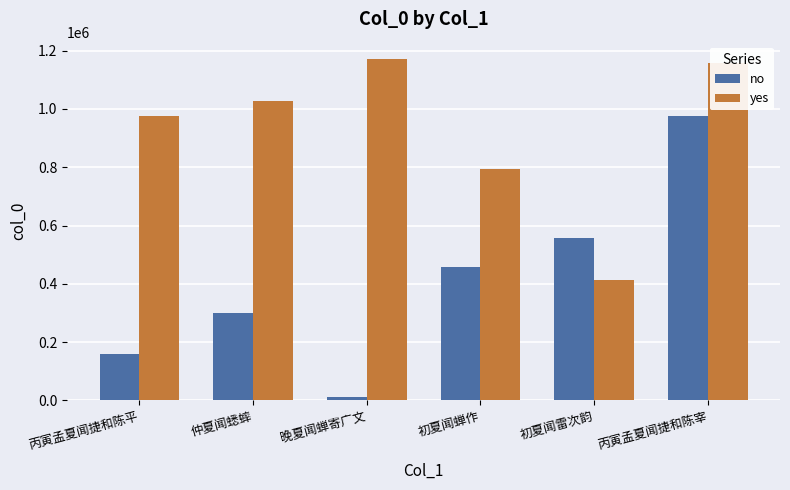

Between 丙寅孟夏闻捷和陈平 and 初夏闻雷次韵, which series saw the biggest shift?

yes